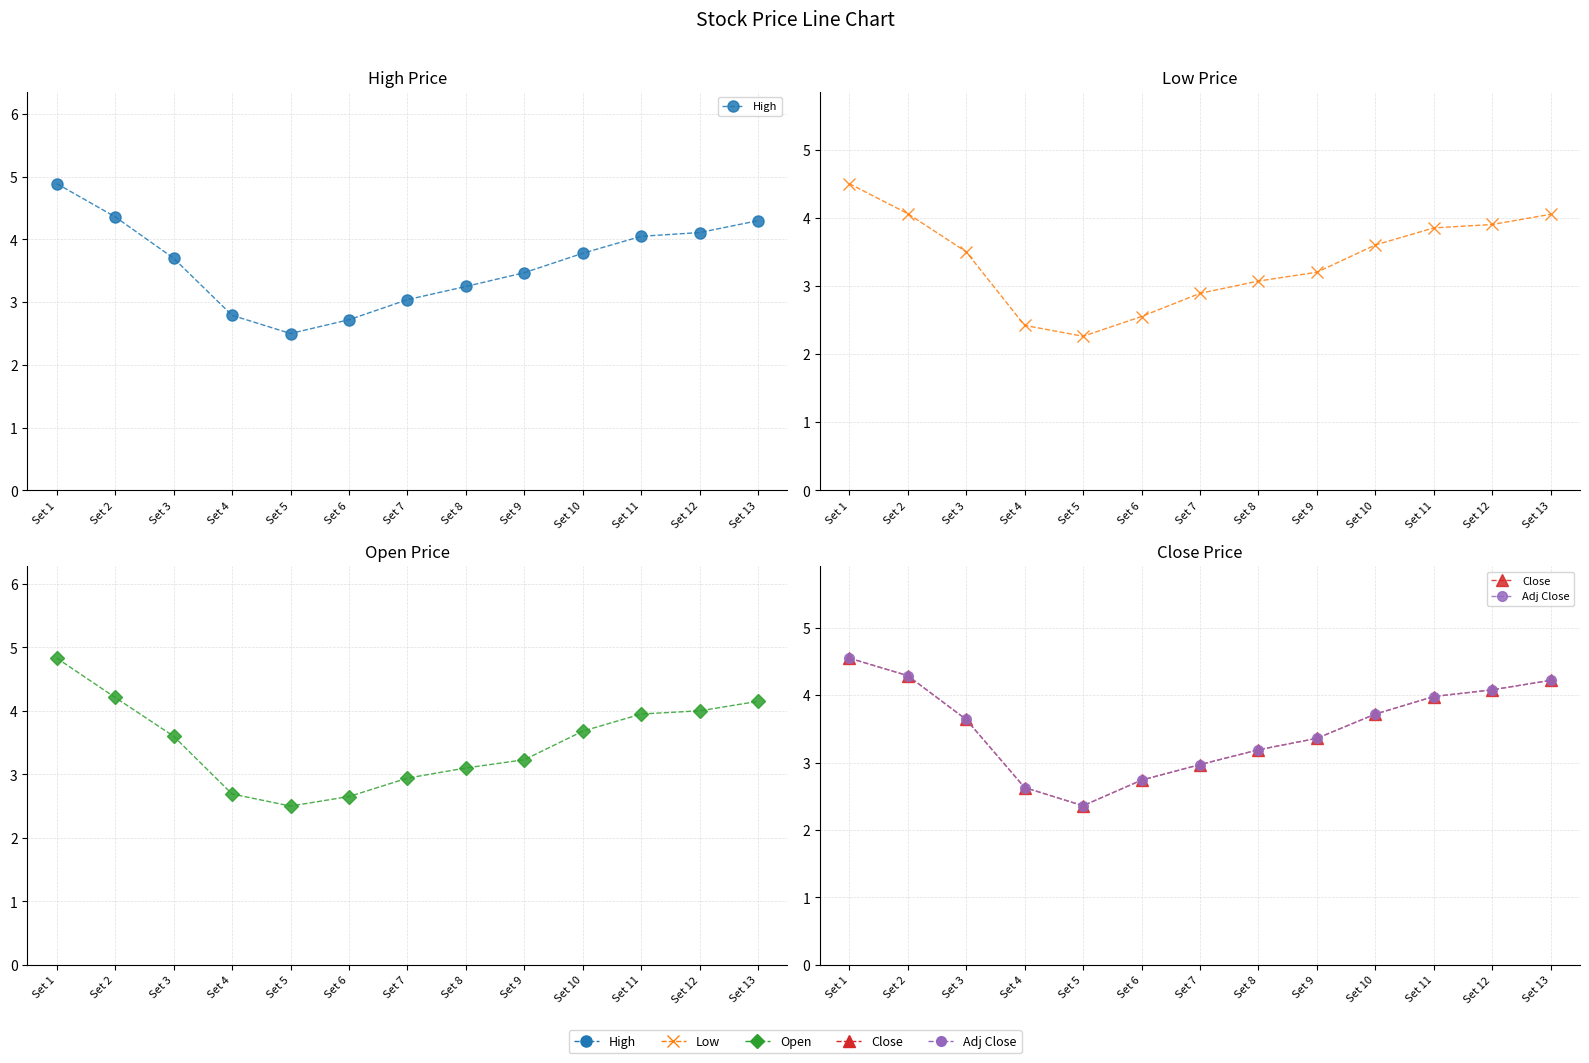

The value of High at Set 1 is 4.9. True or false?

True